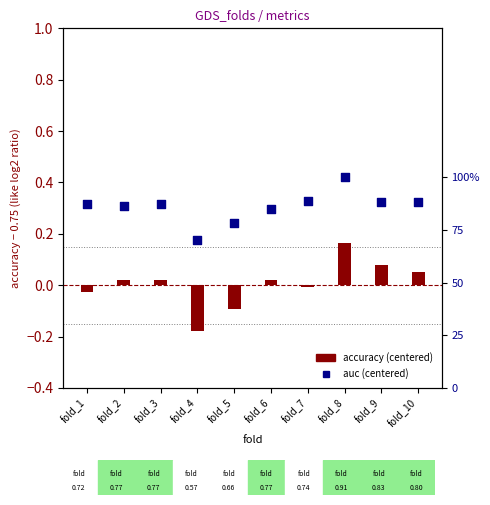

What are all the series names shown in the legend?

accuracy (centered), auc (centered)